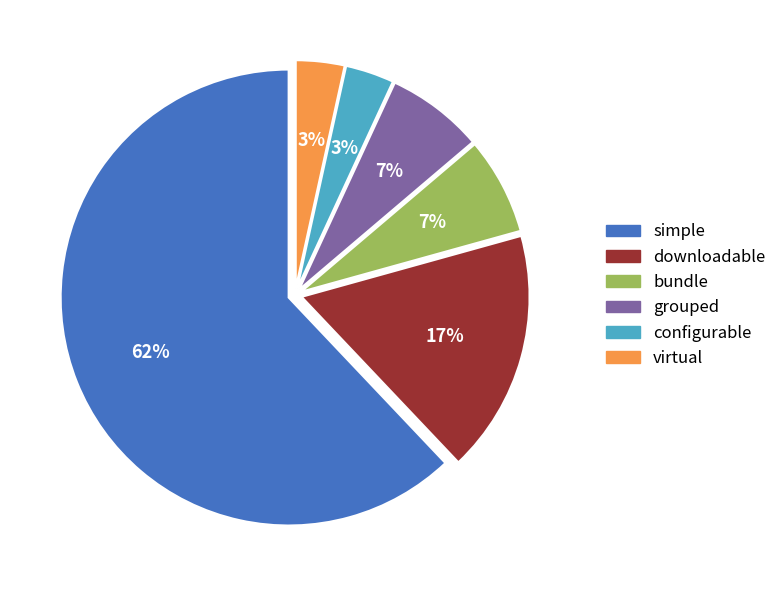

Do virtual and simple together represent more than half of the pie?

Yes